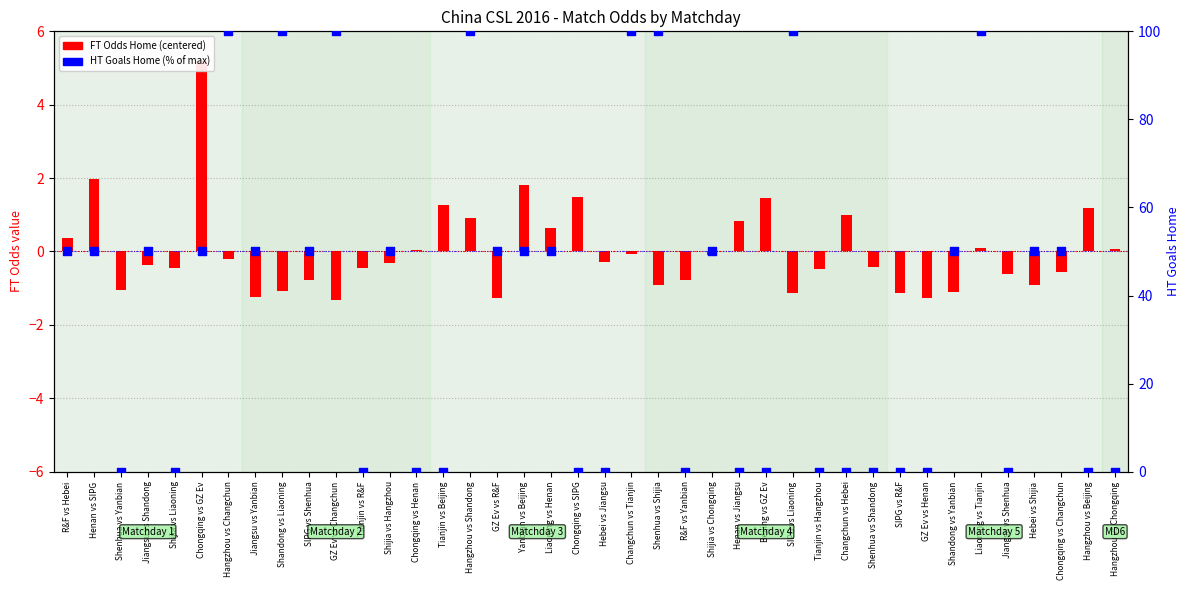

Is the value of FT Odds Home (centered) at GZ Ev vs R&F greater than the value of HT Goals Home (% of max) at Shenhua vs Shijia?

No